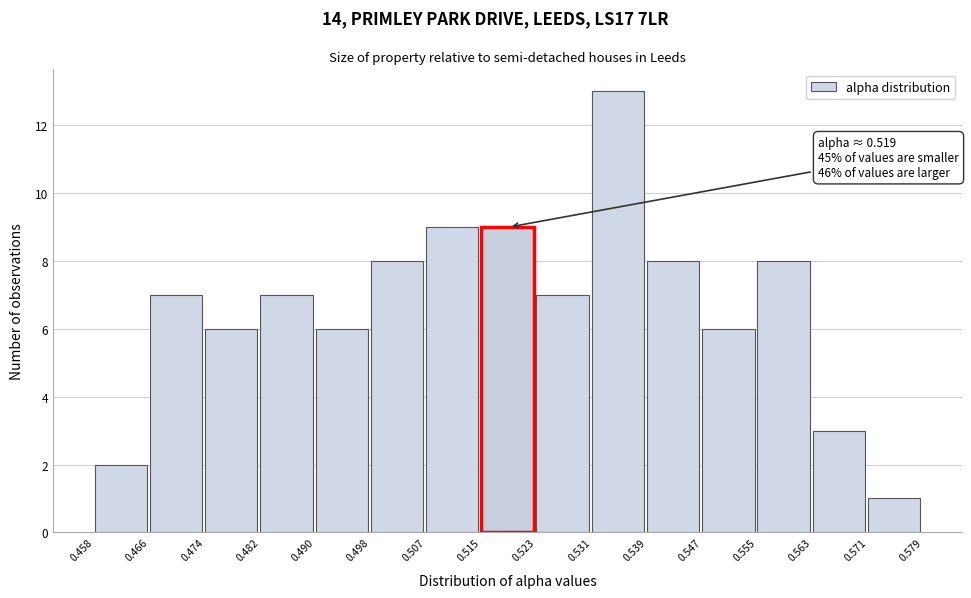

Over which range of the x-axis is the bar tallest?

0.531 to 0.539